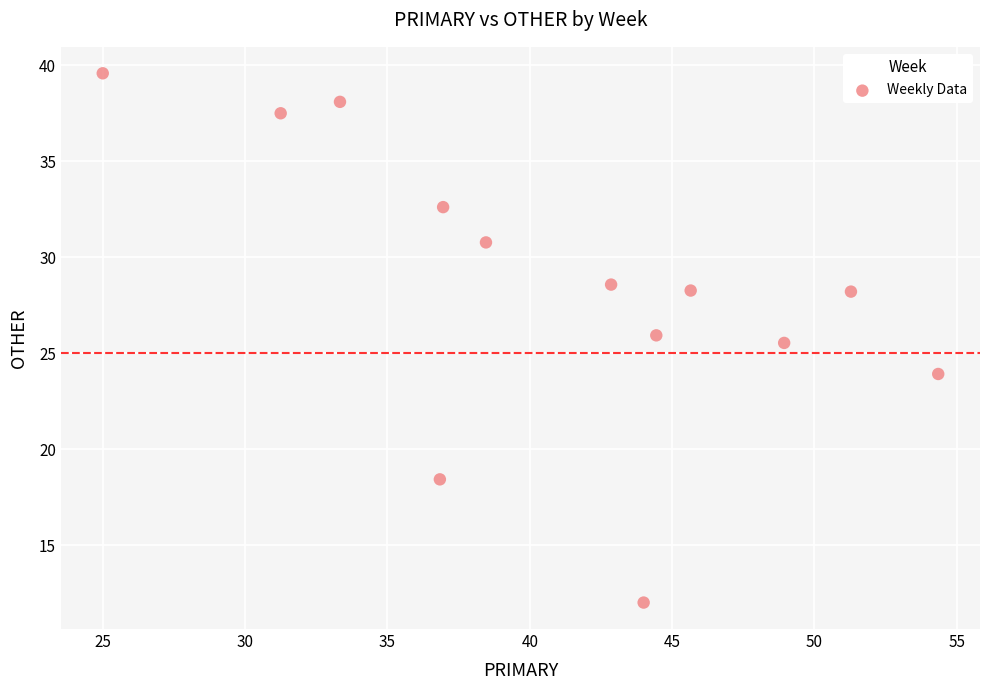

What Y value in the scatter plot is closest to 25?

25.5